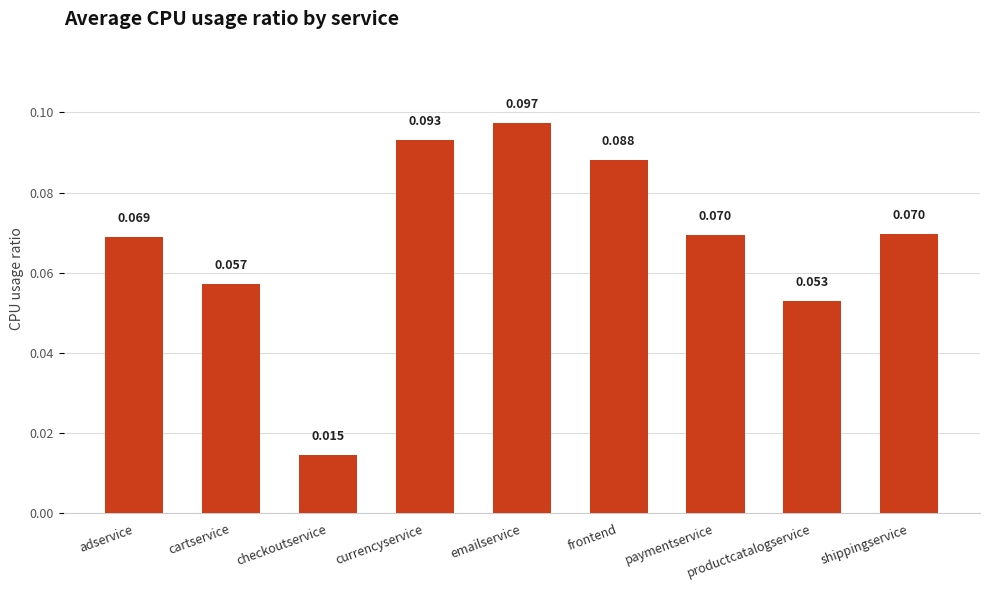

What is the sum of all values?

0.6